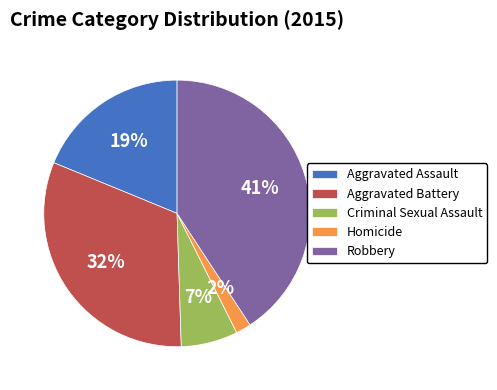

Which category has the smallest portion of the pie?

Homicide